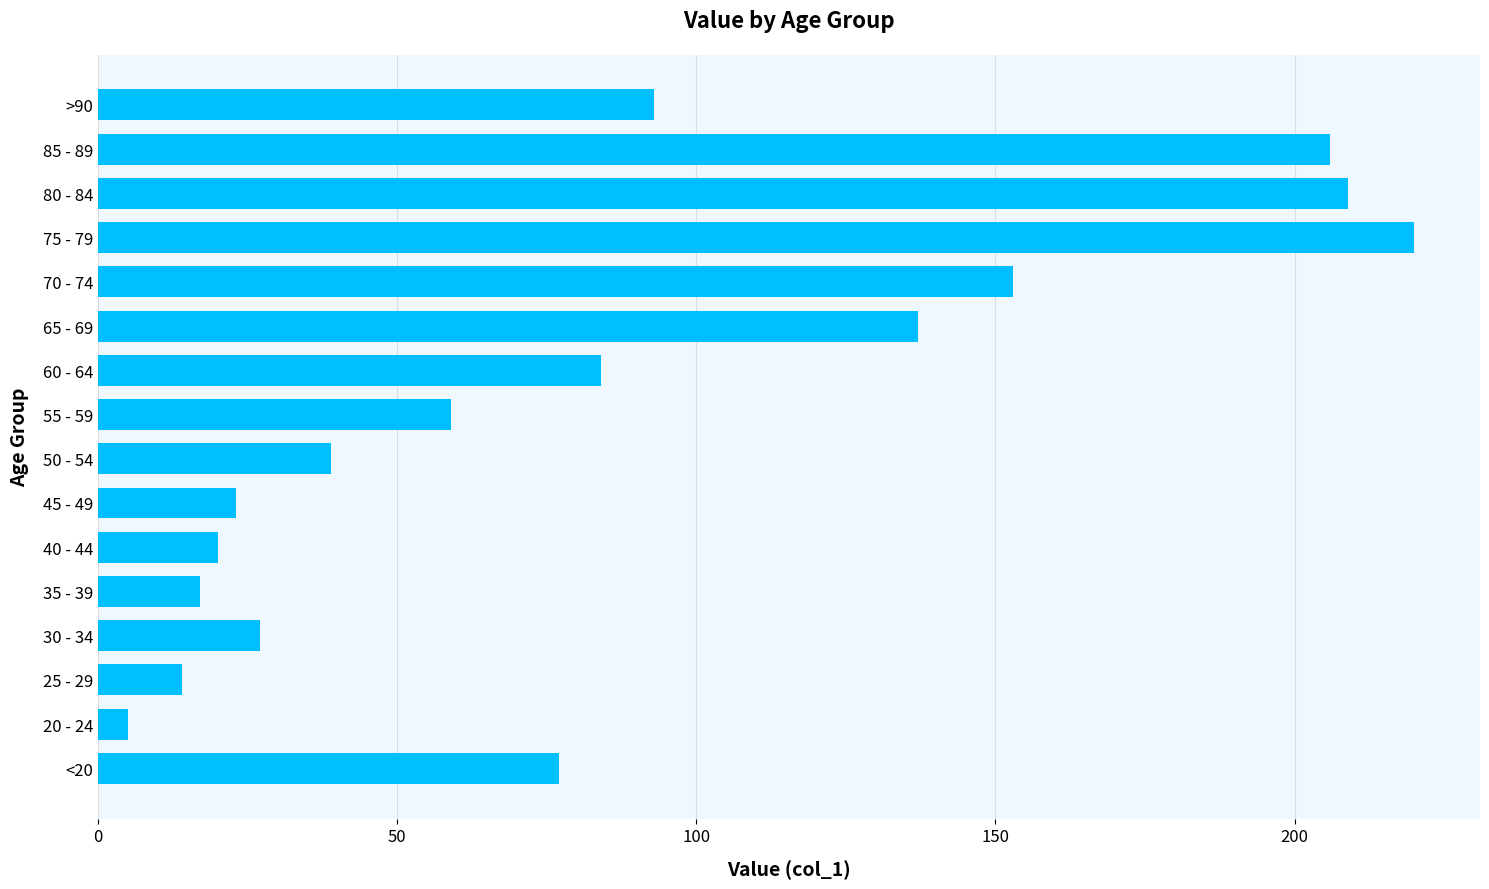

What is the difference between the second highest and minimum values?

204